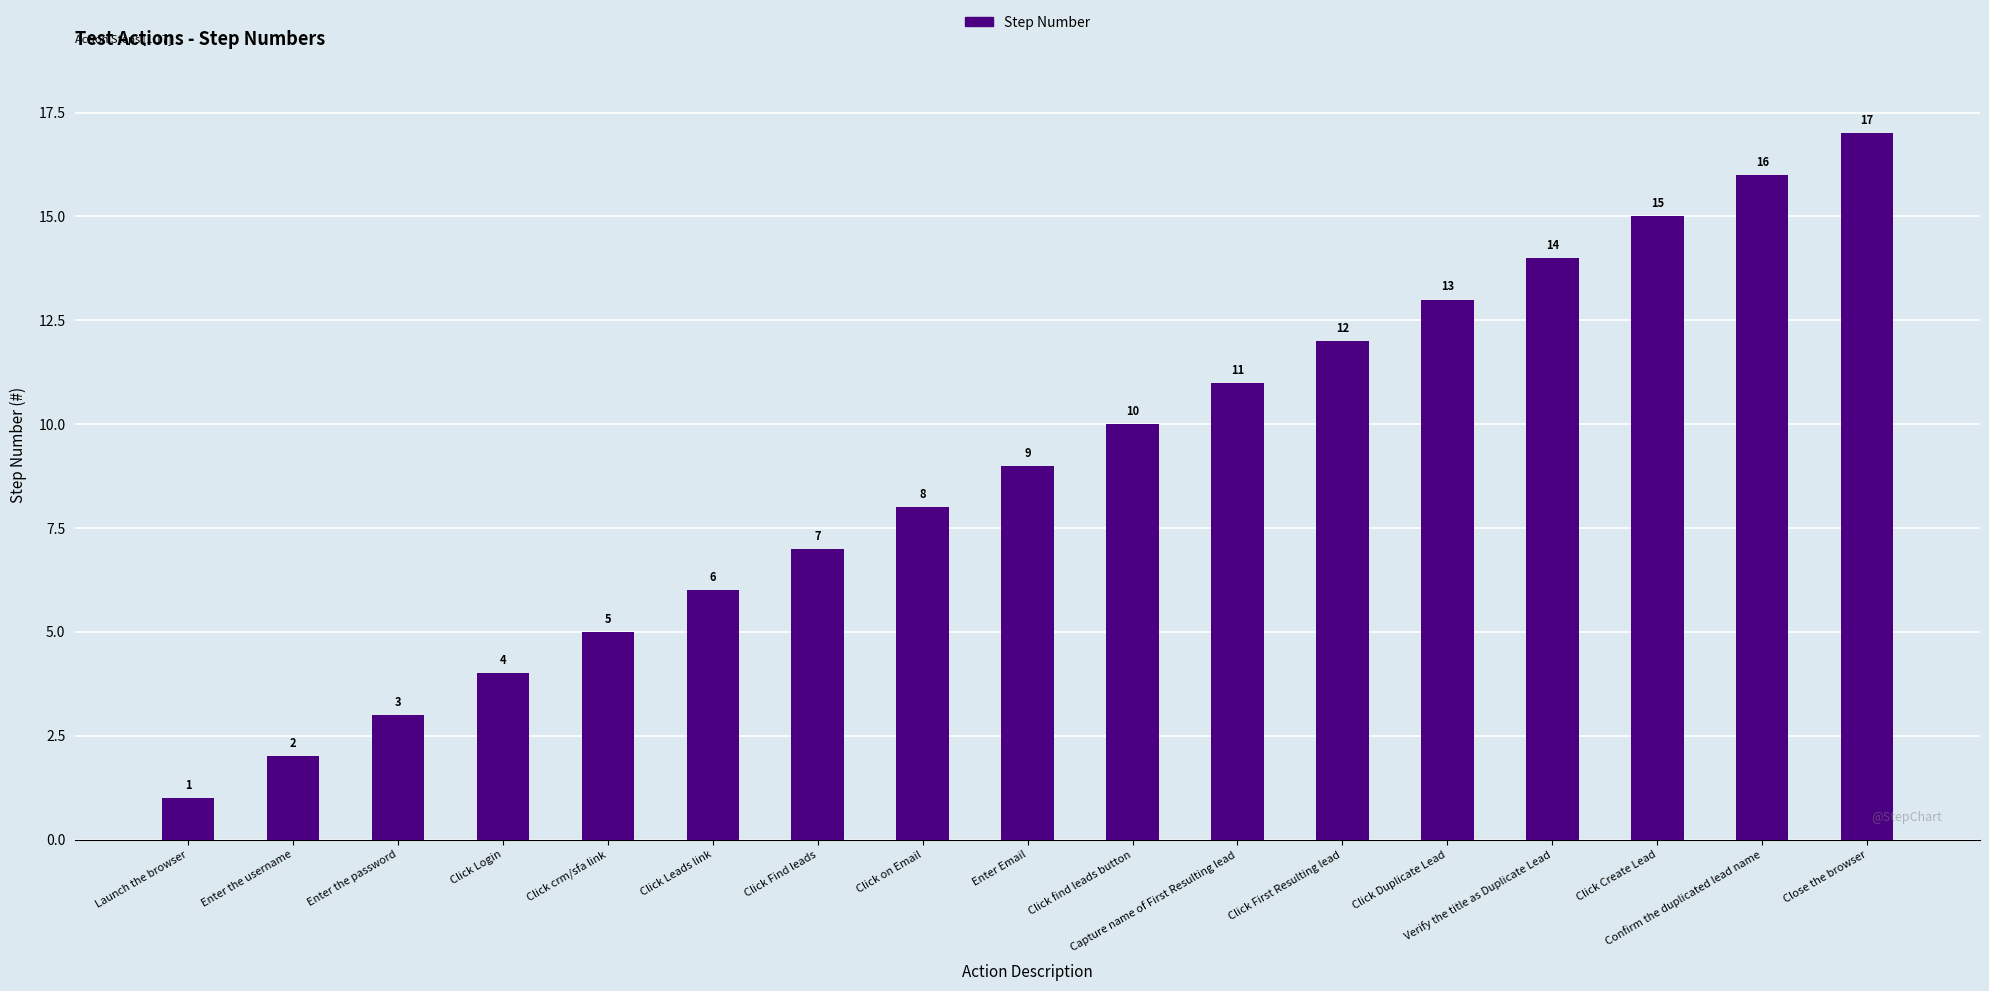

List the labels in order of value, smallest first.

Launch the browser, Enter the username, Enter the password, Click Login, Click crm/sfa link, Click Leads link, Click Find leads, Click on Email, Enter Email, Click find leads button, Capture name of First Resulting lead, Click First Resulting lead, Click Duplicate Lead, Verify the title as Duplicate Lead, Click Create Lead, Confirm the duplicated lead name, Close the browser